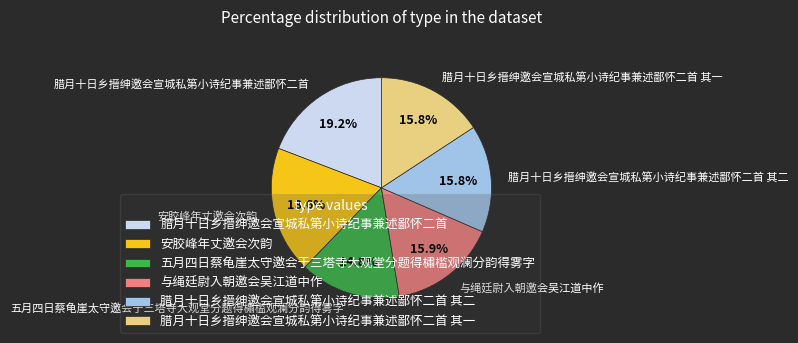

How many slices are in this pie chart?

6